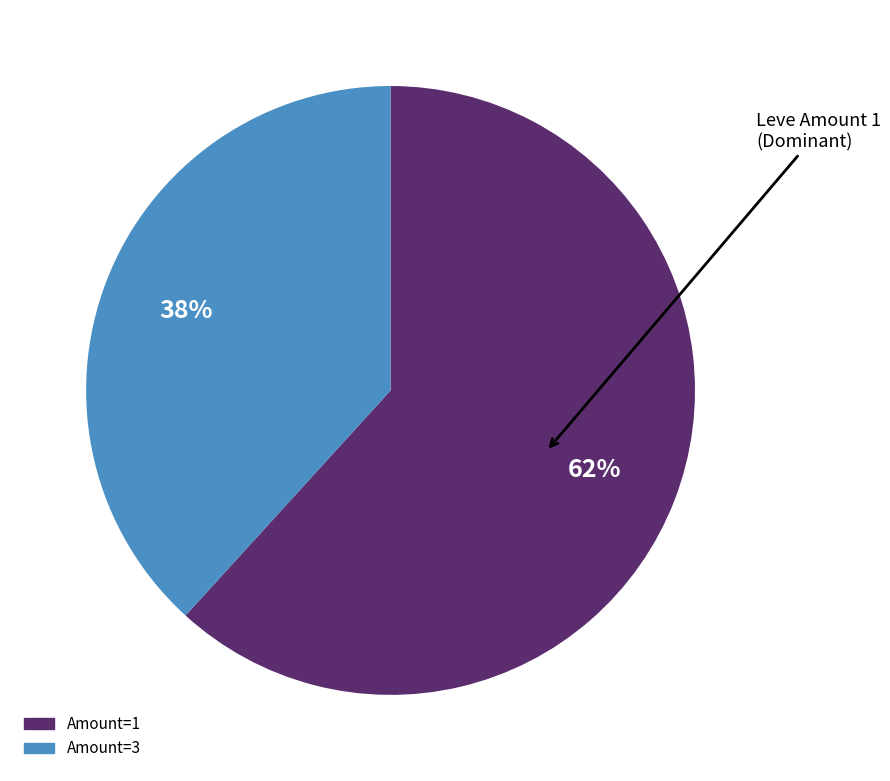

Does any single category account for the majority?

Yes